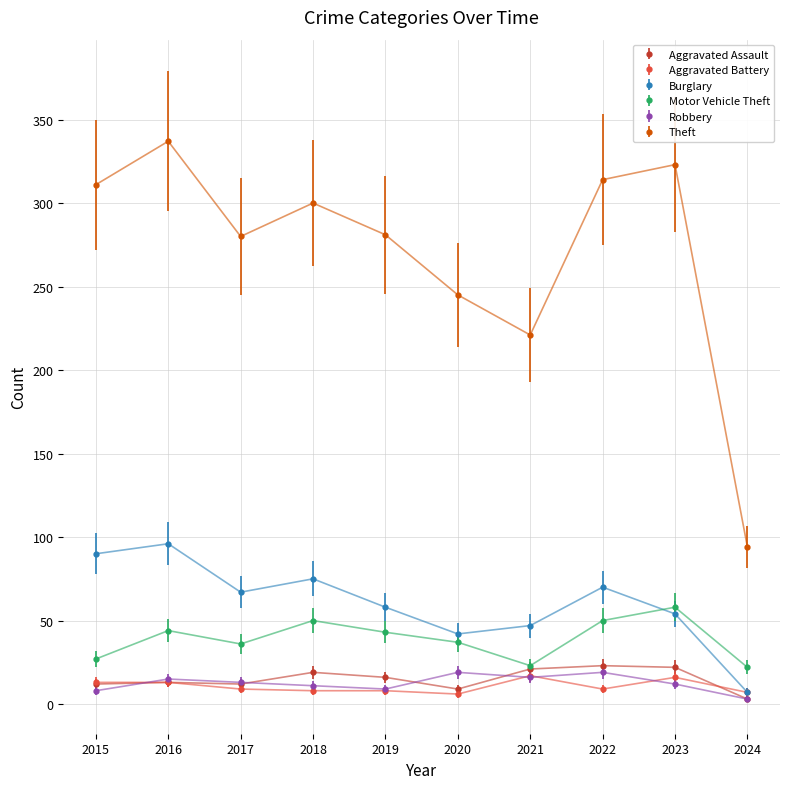

At which category does the chart reach its peak across all series?

2016